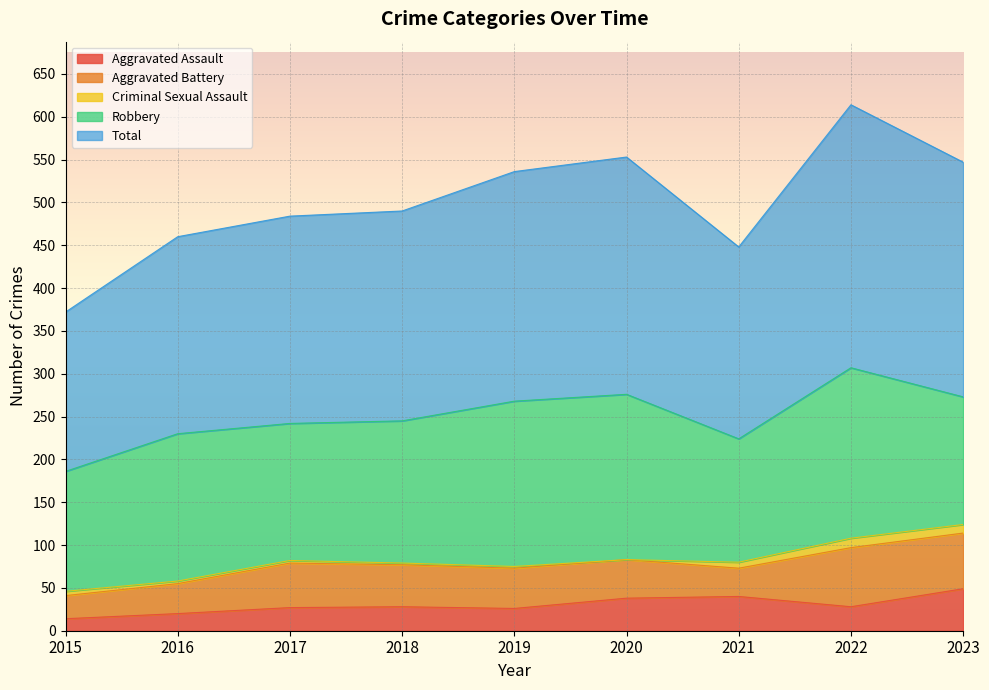

The value of Aggravated Assault at 2019 is 26. True or false?

True